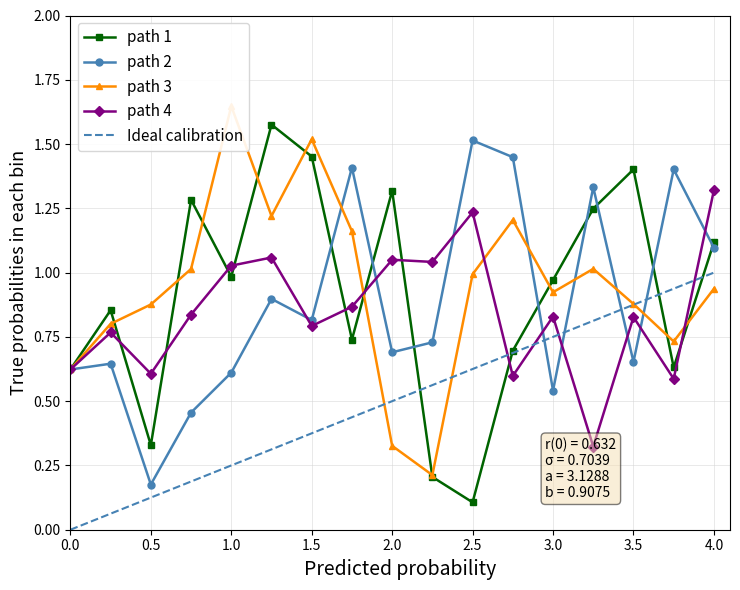

True or false: path 2 has more than 1 points higher than both neighbors.

True